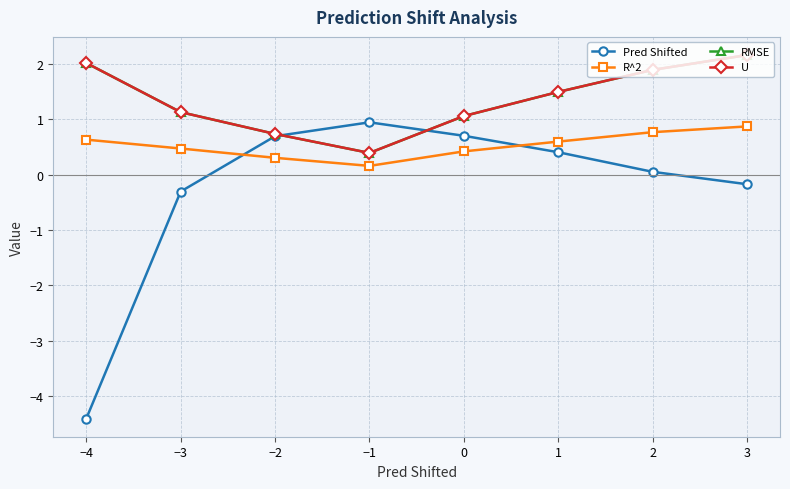

Does the chart have visible grid lines?

Yes